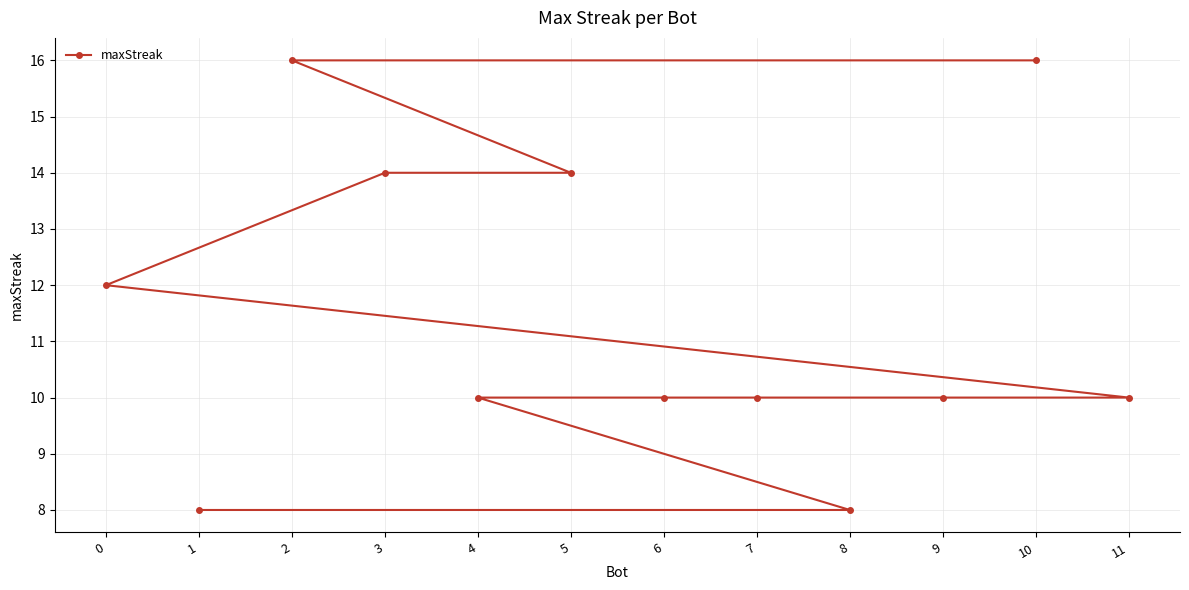

How many lines are shown in the chart?

1